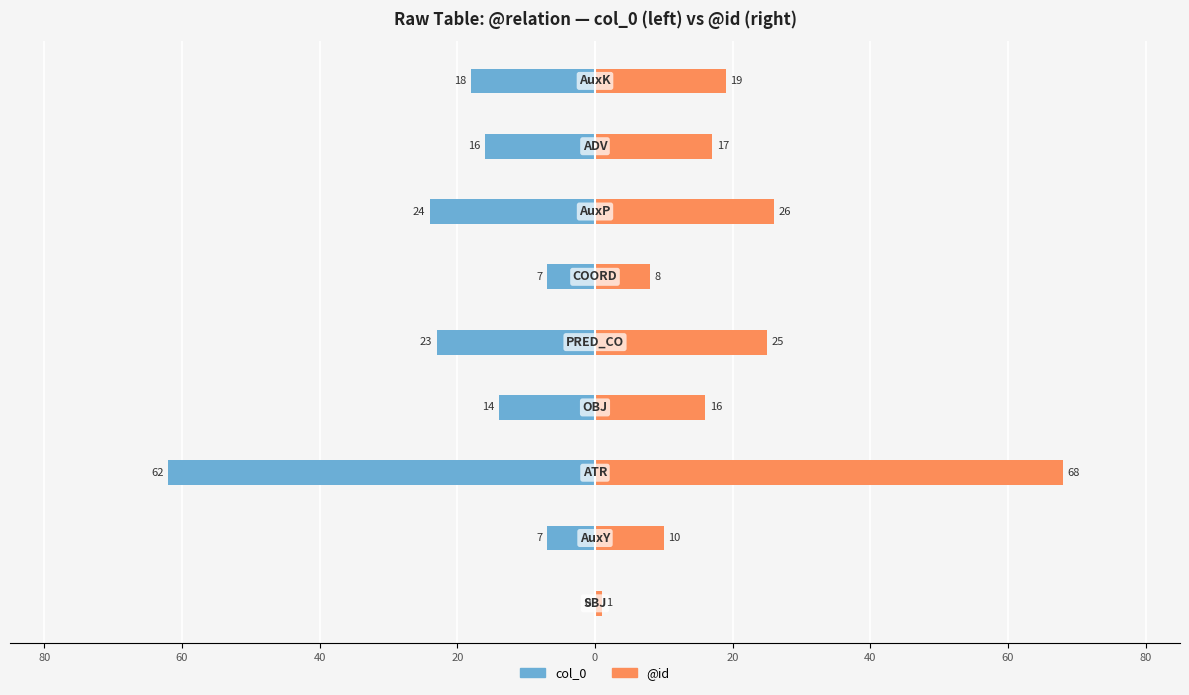

The value of @id at 40 is 25. True or false?

False